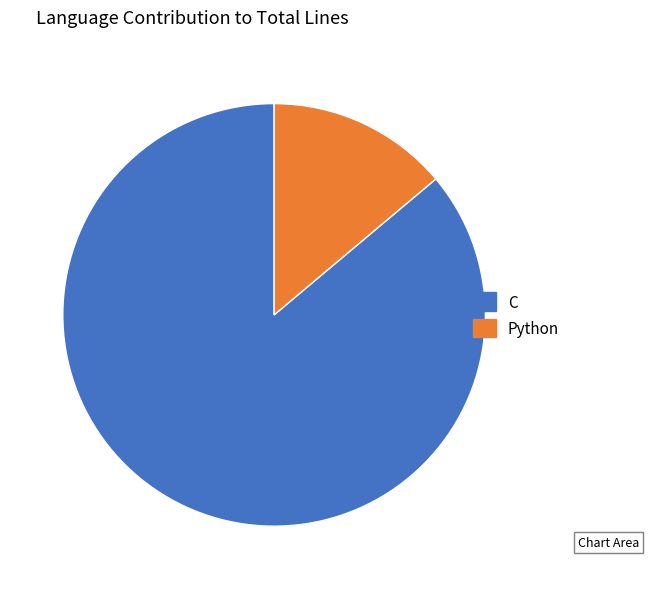

Which has a higher value, Python or C?

C